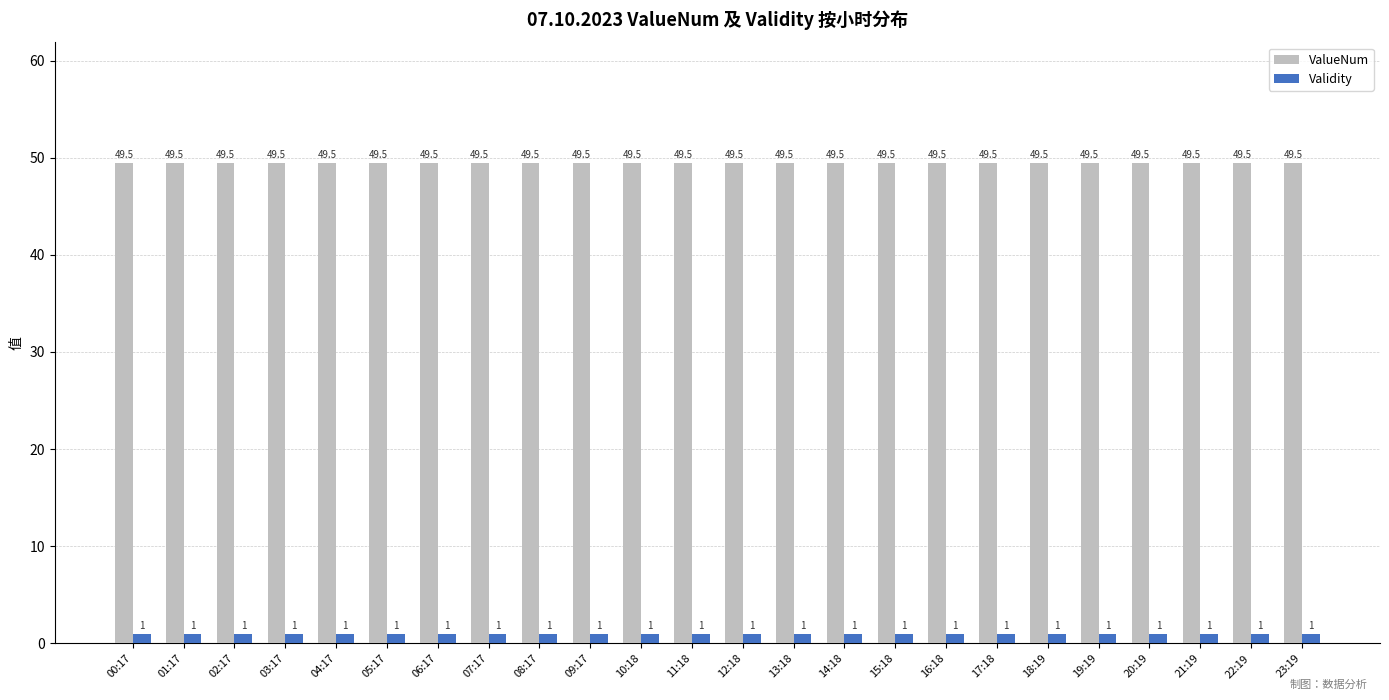

Which series has the largest total across all categories?

ValueNum